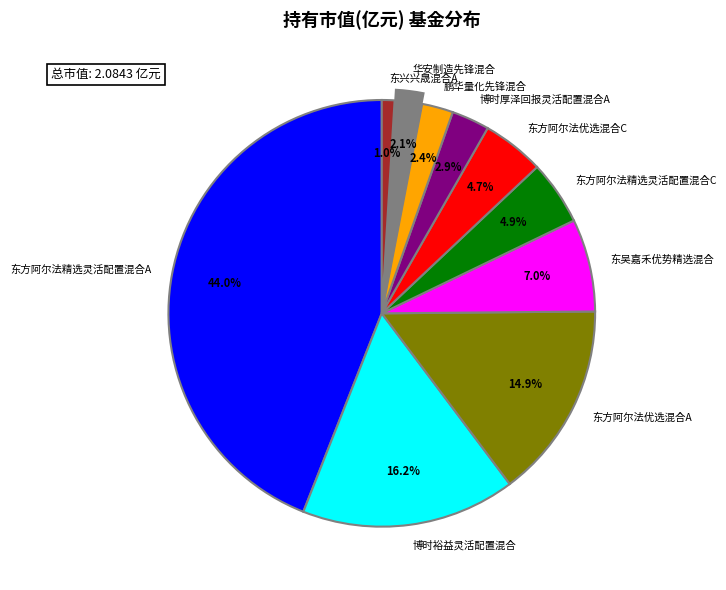

Count the number of slices in the pie.

10